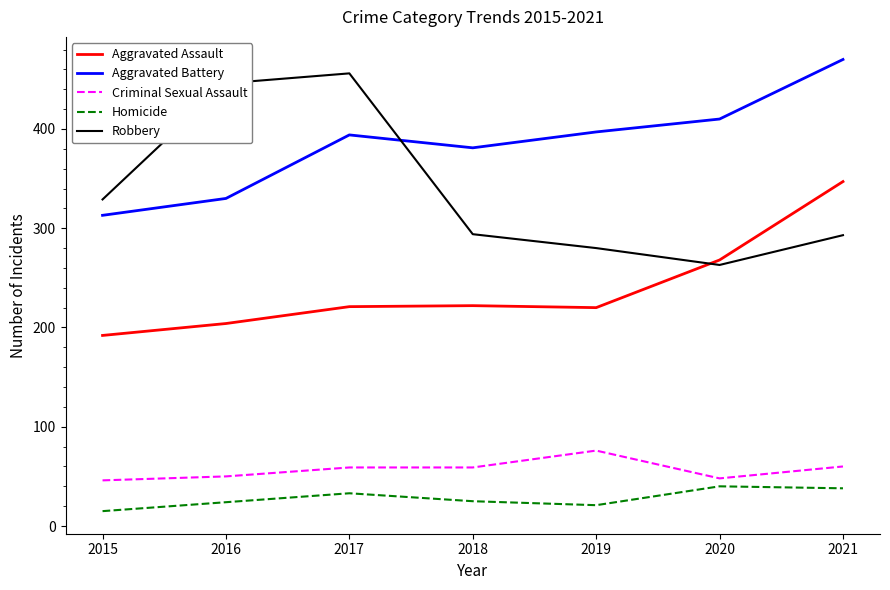

Where do Aggravated Assault and Robbery first cross each other?

2019 and 2020